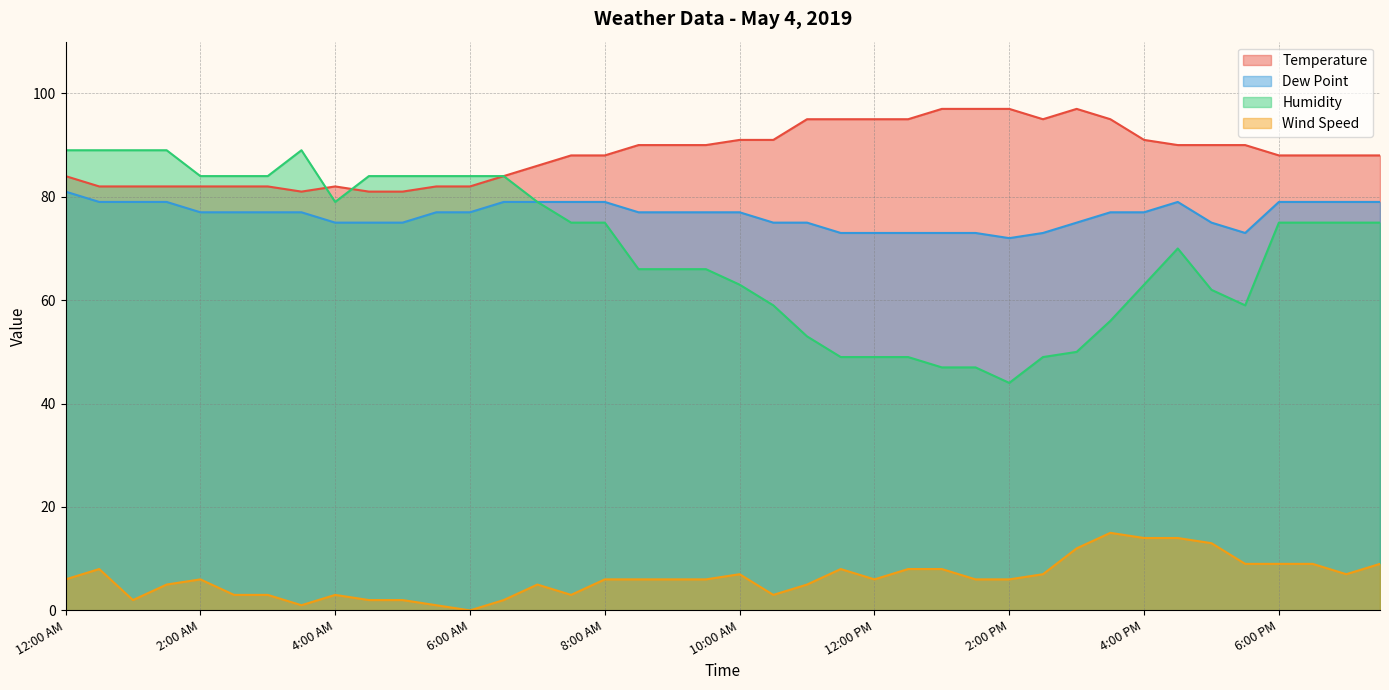

How many interior local peaks does the Wind Speed series have?

7